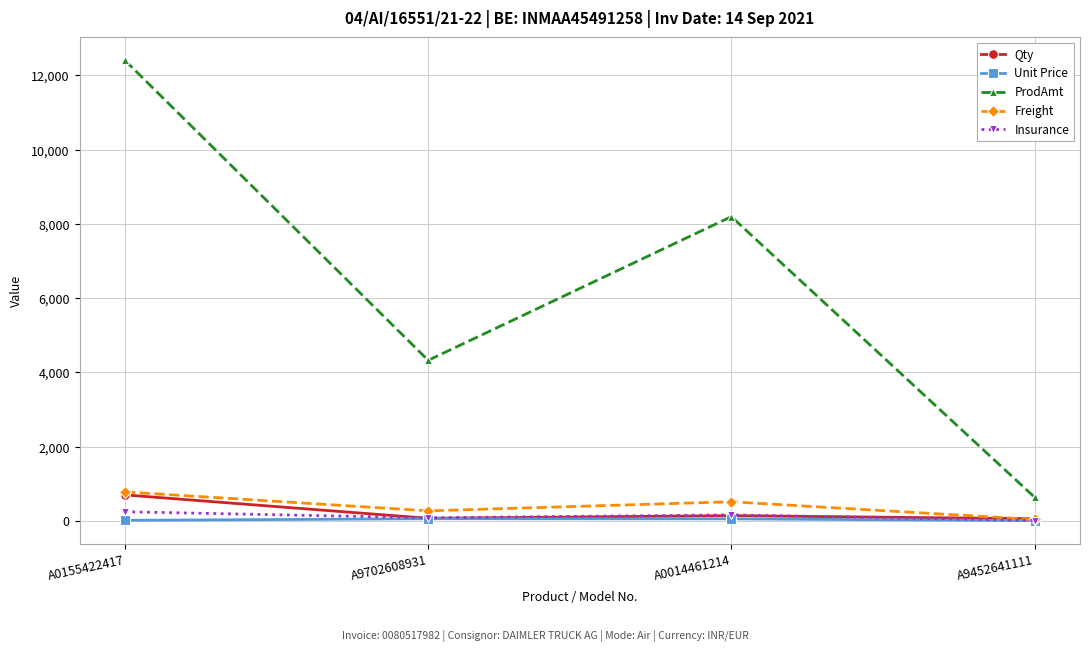

True or false: Freight and ProdAmt cross at least once.

False